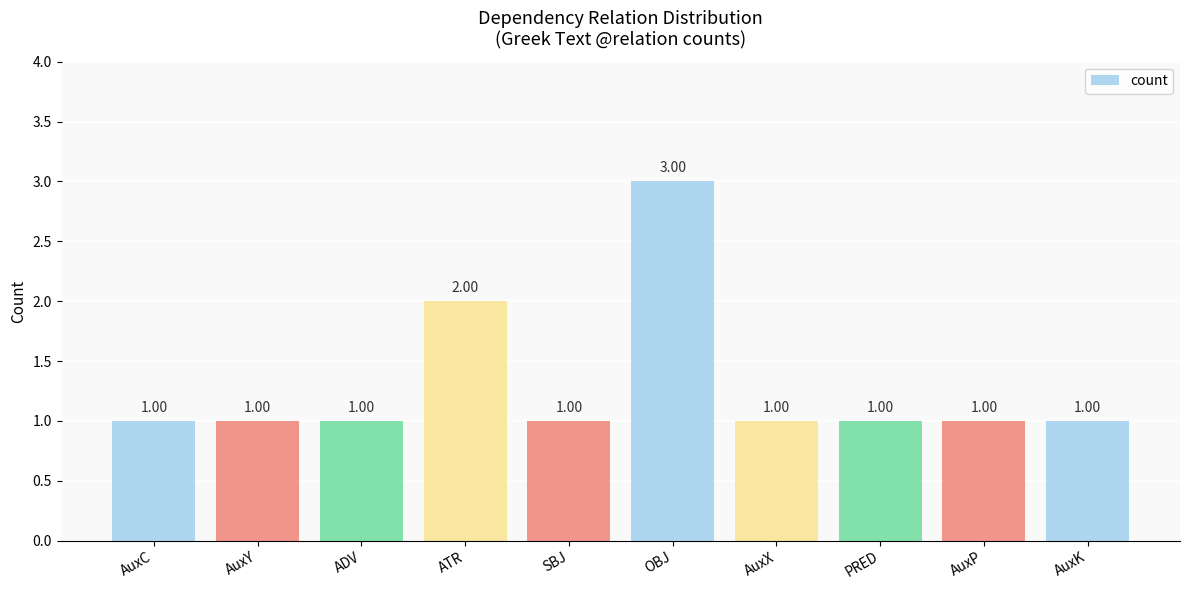

What is the sum of all values?

13